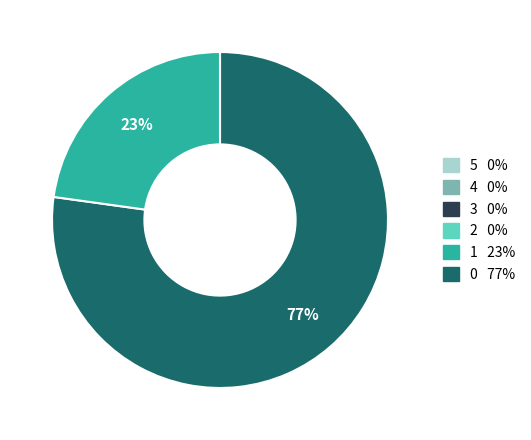

Is there a majority slice in this chart?

Yes